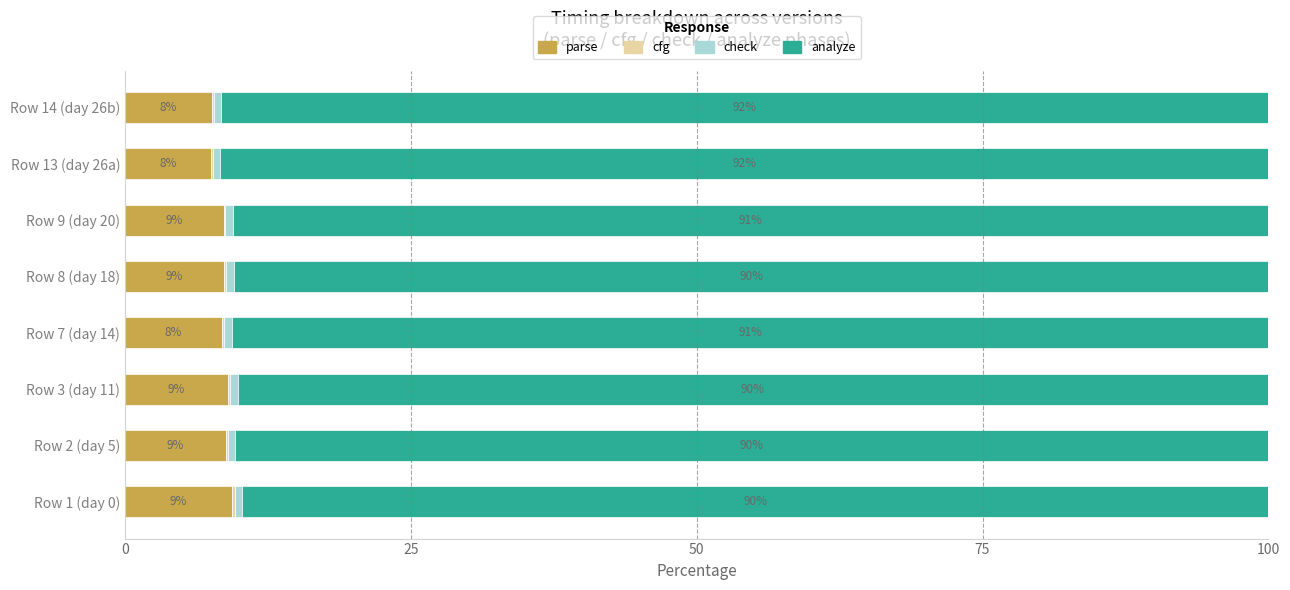

True or false: parse has a value of 13.3 at Row 9 (day 20).

False